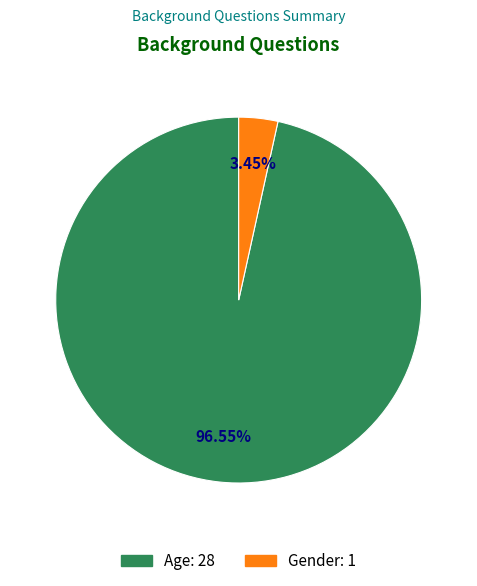

Which has a higher value, Gender or Age?

Age